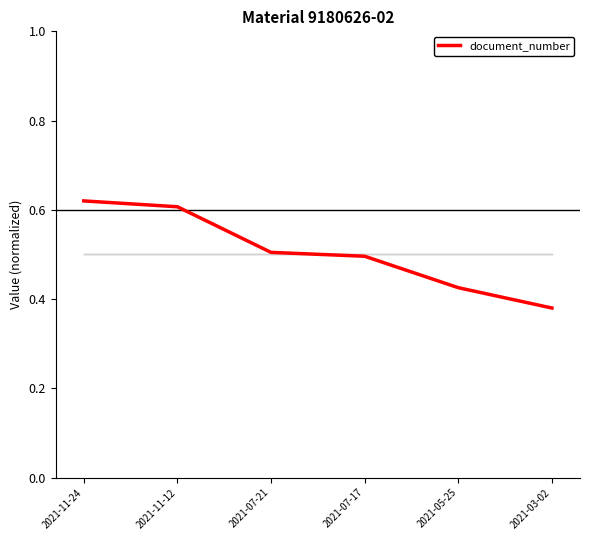

Is this an area chart (filled region under the line)?

No